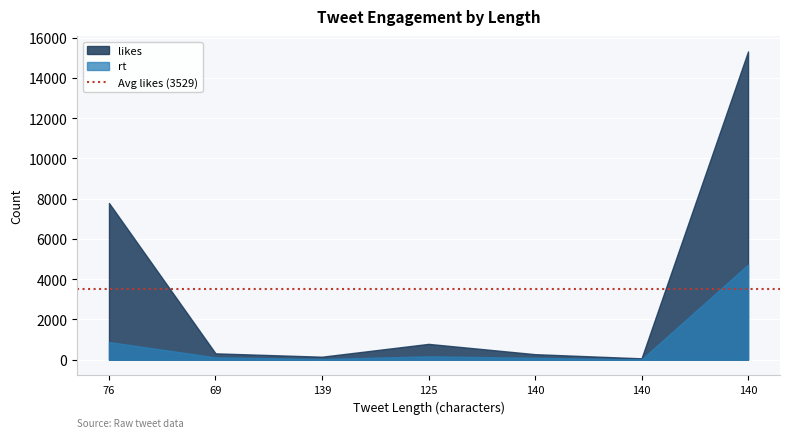

True or false: rt and likes cross at least once.

False